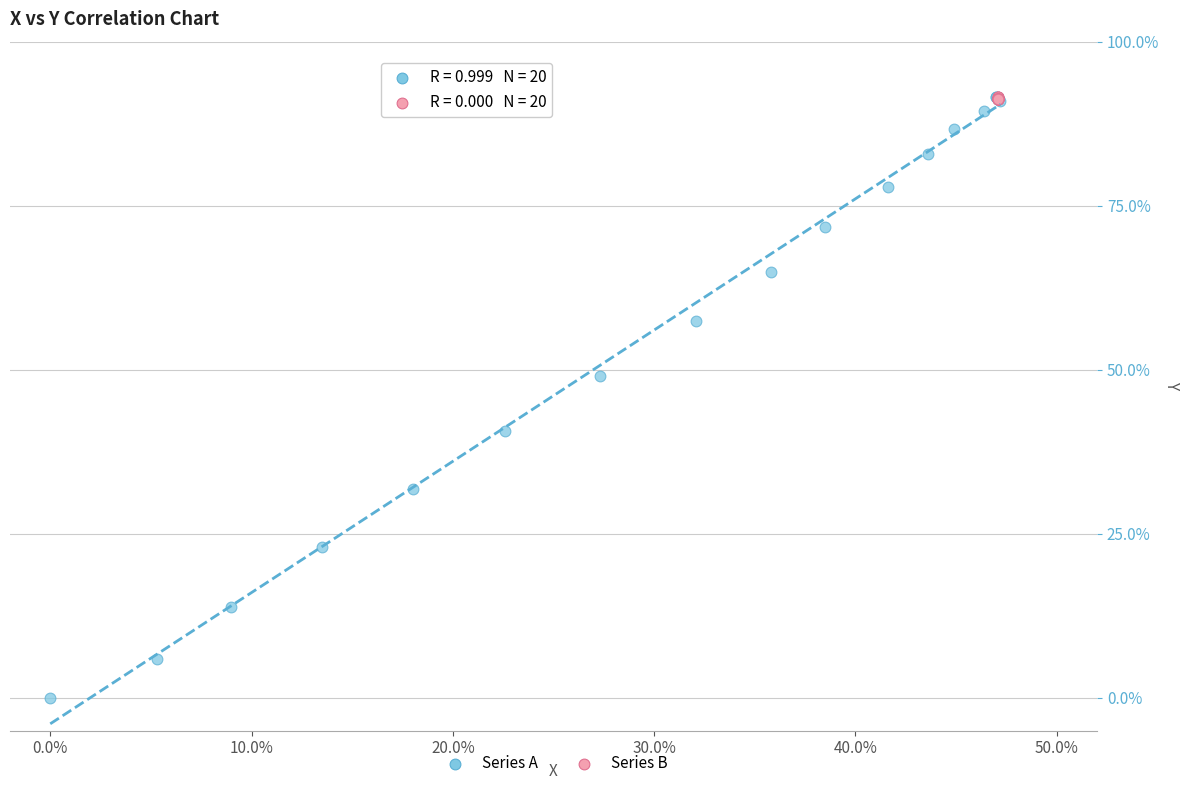

Which series has the largest Y range (max minus min)?

Series A